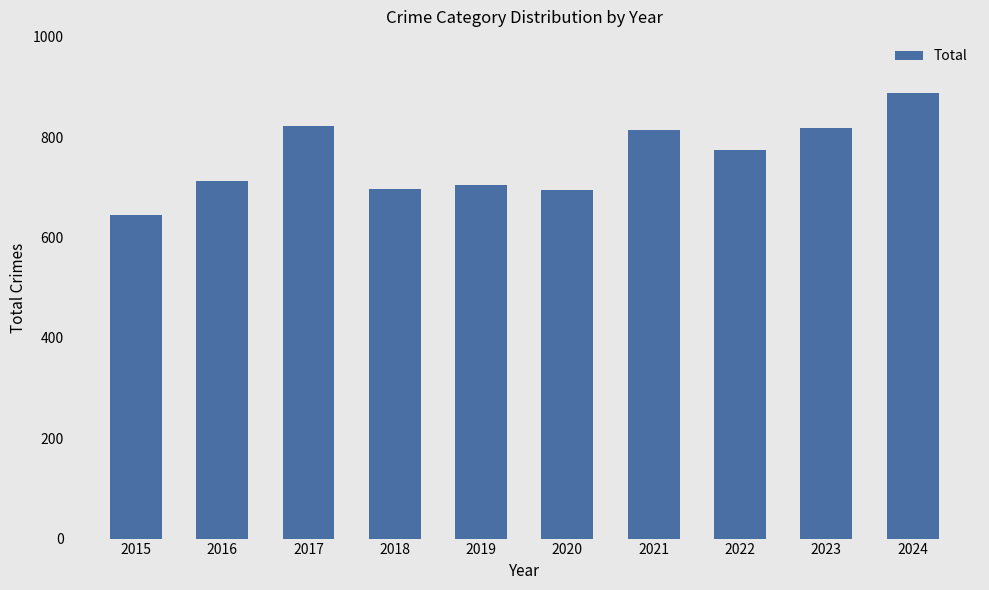

What is the ratio of the value at 2021 to the value at 2017?

1.0